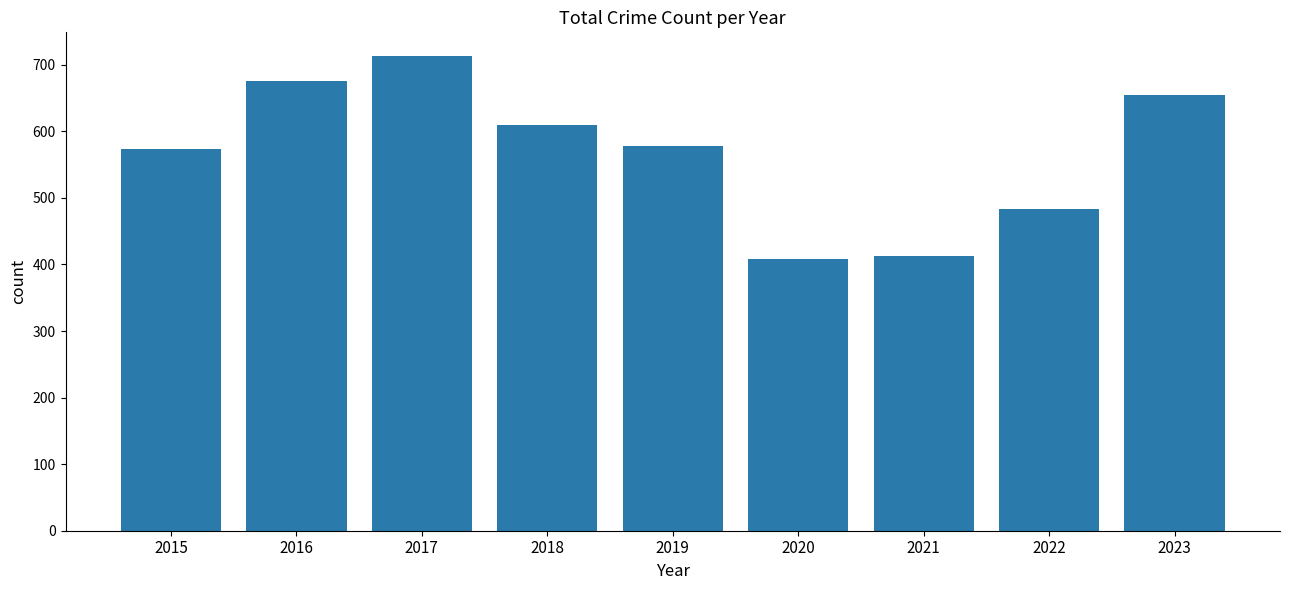

The value at 2015 is 356. True or false?

False